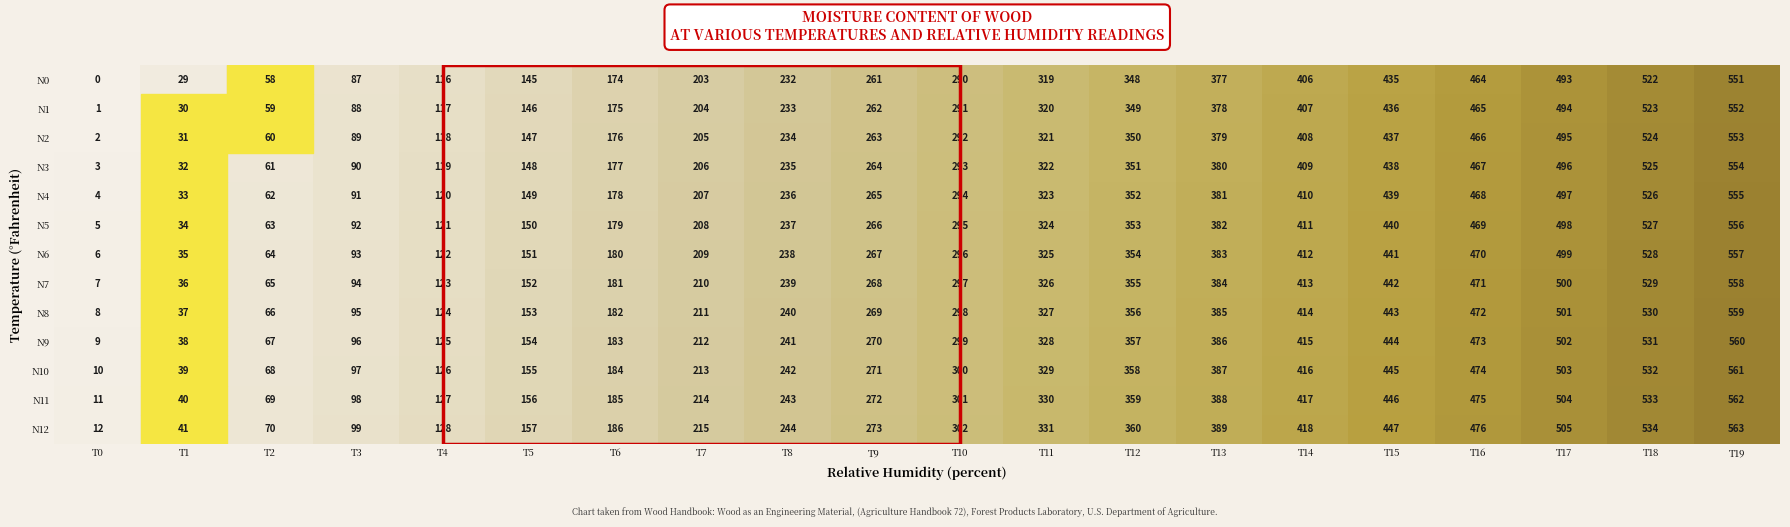

What is the total value across all series at T3?

1209